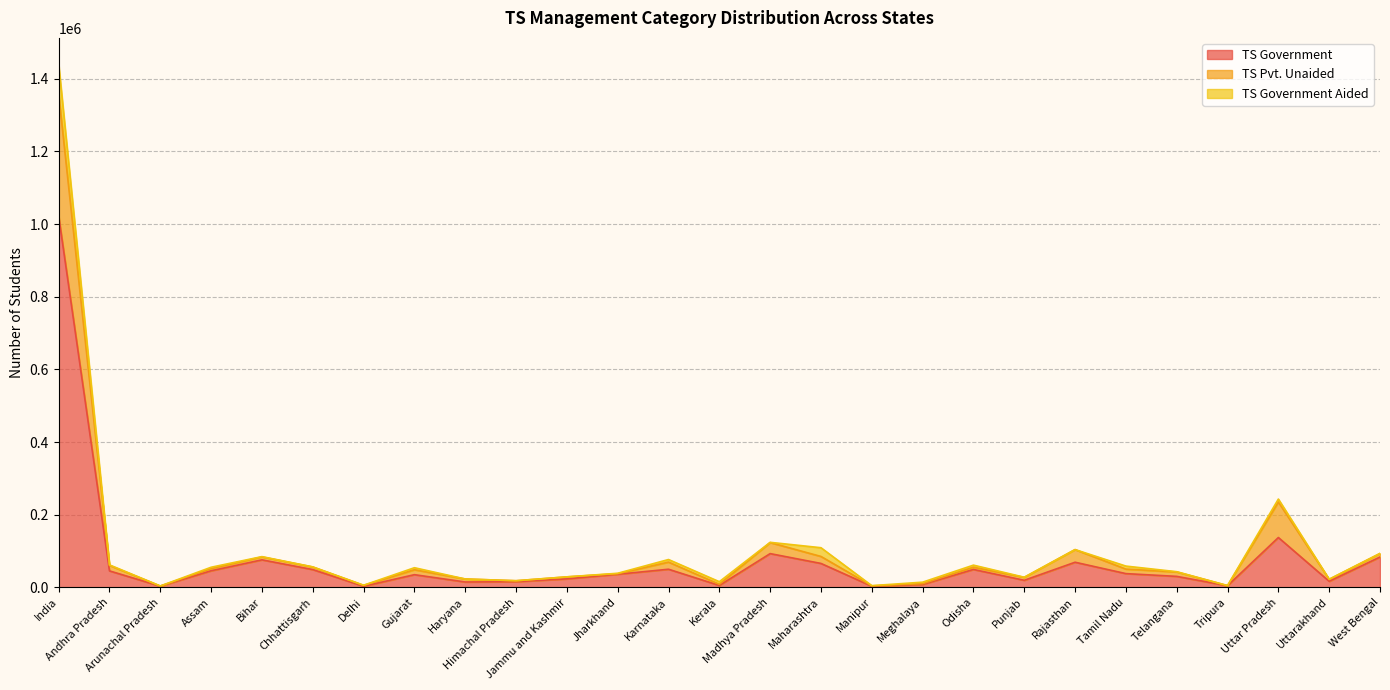

The value of TS Government at Bihar is 75558. True or false?

True